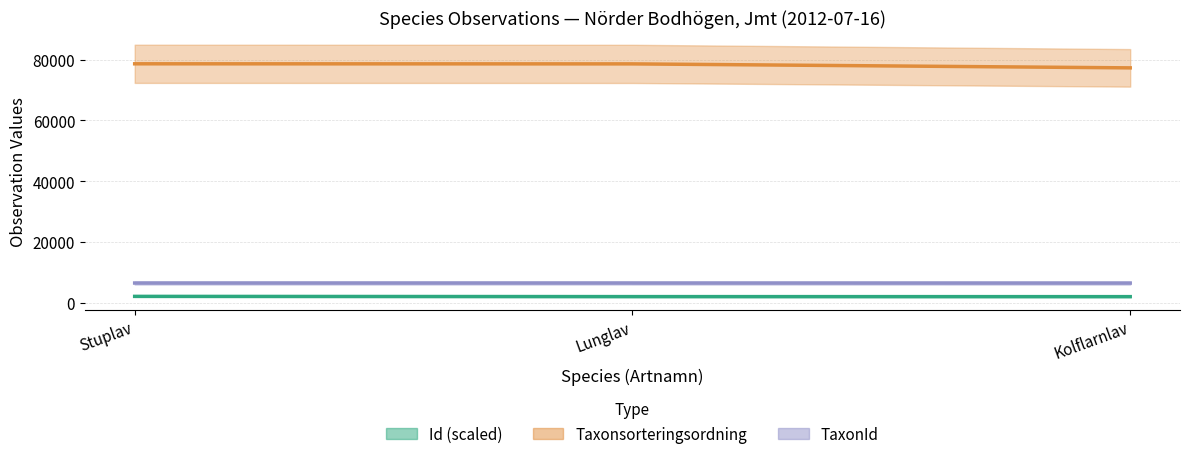

Which category has the lowest value in the Taxonsorteringsordning series?

Kolflarnlav